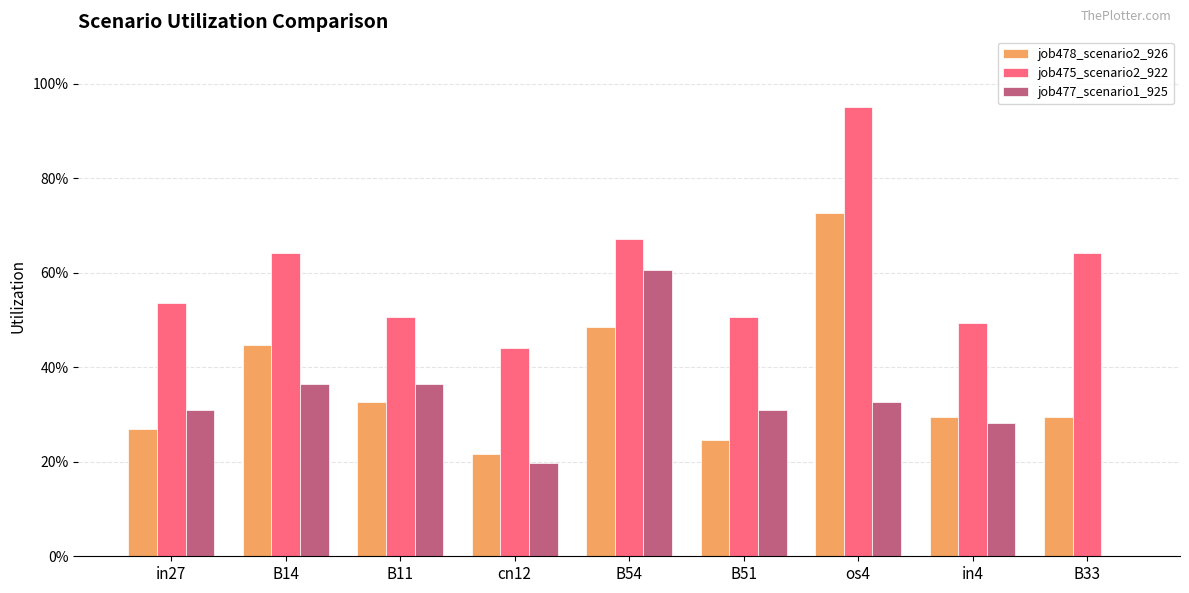

What are all the series names shown in the legend?

job478_scenario2_926, job475_scenario2_922, job477_scenario1_925